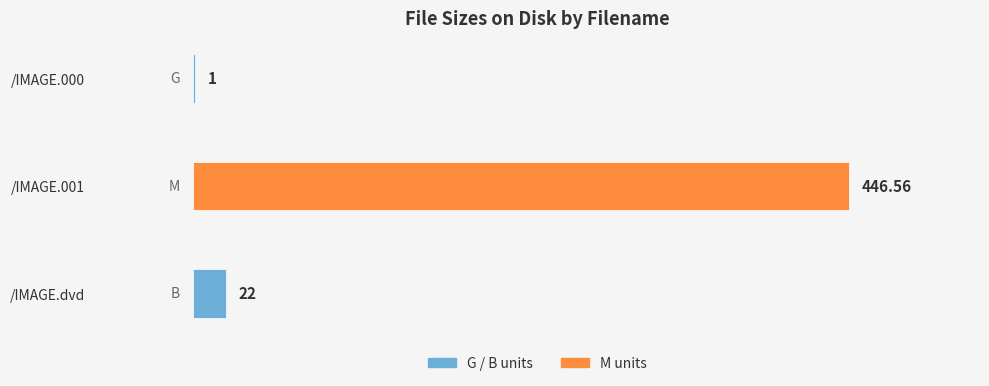

Which has a higher value, /IMAGE.dvd or /IMAGE.000?

/IMAGE.dvd